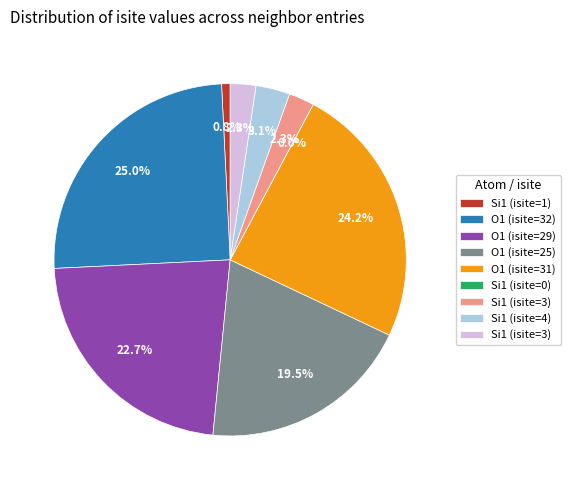

Which category has the biggest portion of the pie?

O1 (isite=32)